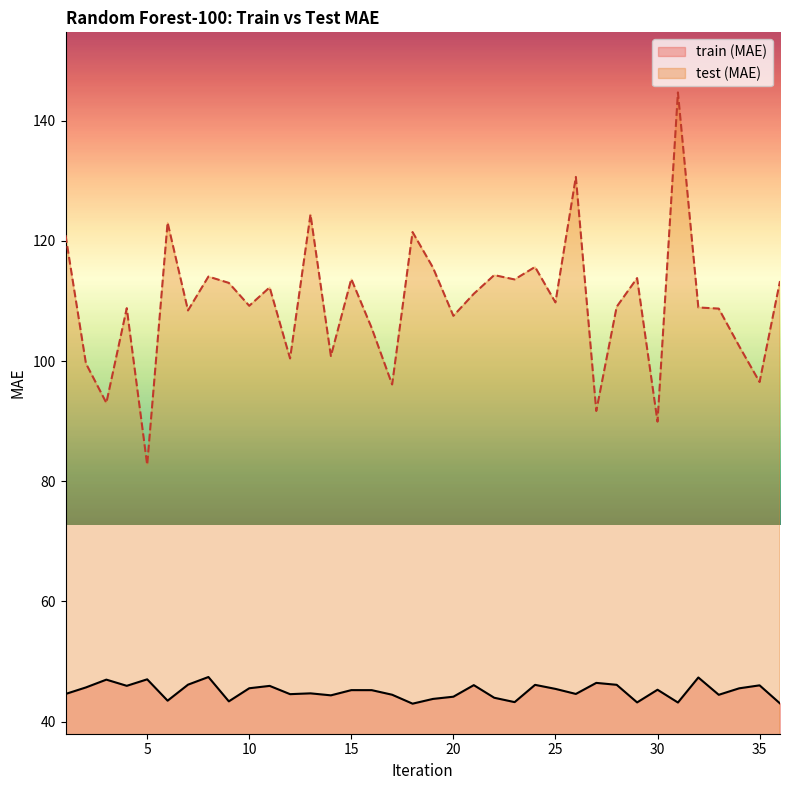

At which category does the chart reach its minimum across all series?

18